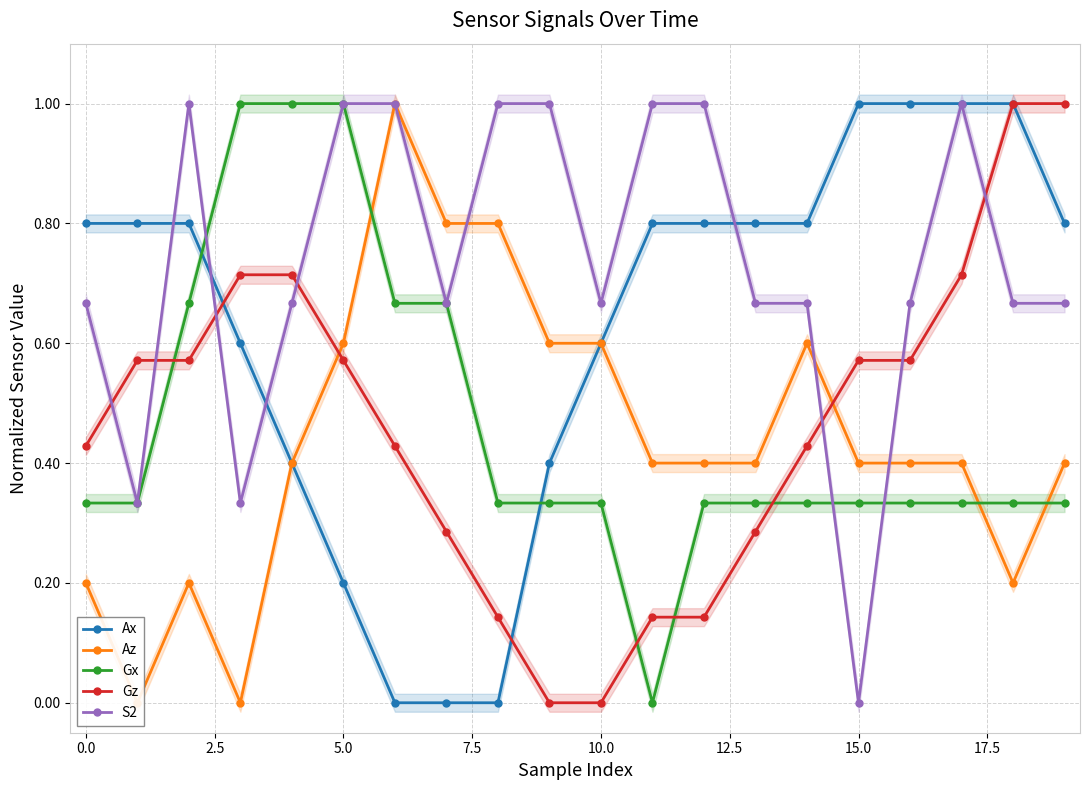

Reading left to right, extract all data points from this chart.

Ax: 0.8	0.8	0.8	0.6	0.4	0.2	0.0	0.0	0.0	0.4	0.6	0.8	0.8	0.8	0.8	1.0	1.0	1.0	1.0	0.8
Az: 0.2	0.0	0.2	0.0	0.4	0.6	1.0	0.8	0.8	0.6	0.6	0.4	0.4	0.4	0.6	0.4	0.4	0.4	0.2	0.4
Gx: 0.3	0.3	0.7	1.0	1.0	1.0	0.7	0.7	0.3	0.3	0.3	0.0	0.3	0.3	0.3	0.3	0.3	0.3	0.3	0.3
Gz: 0.4	0.6	0.6	0.7	0.7	0.6	0.4	0.3	0.1	0.0	0.0	0.1	0.1	0.3	0.4	0.6	0.6	0.7	1.0	1.0
S2: 0.7	0.3	1.0	0.3	0.7	1.0	1.0	0.7	1.0	1.0	0.7	1.0	1.0	0.7	0.7	0.0	0.7	1.0	0.7	0.7